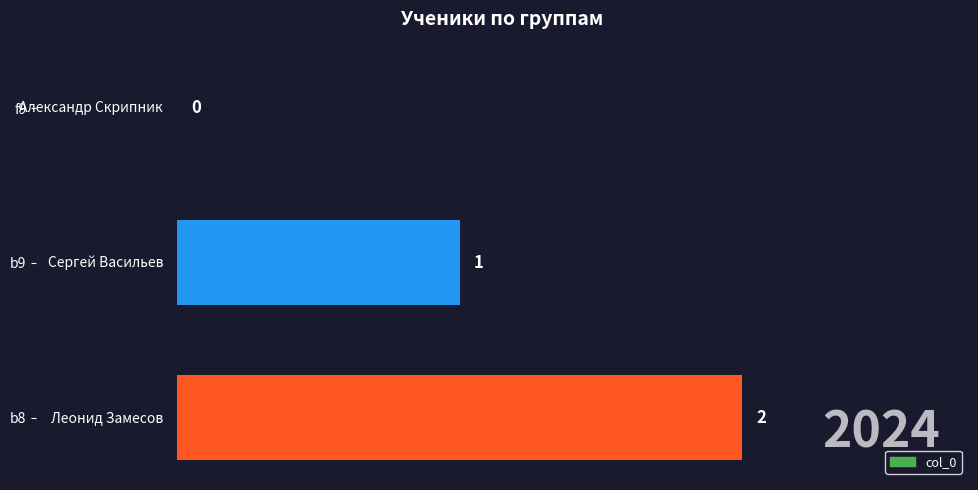

True or false: the data shows 0 at f9.

True